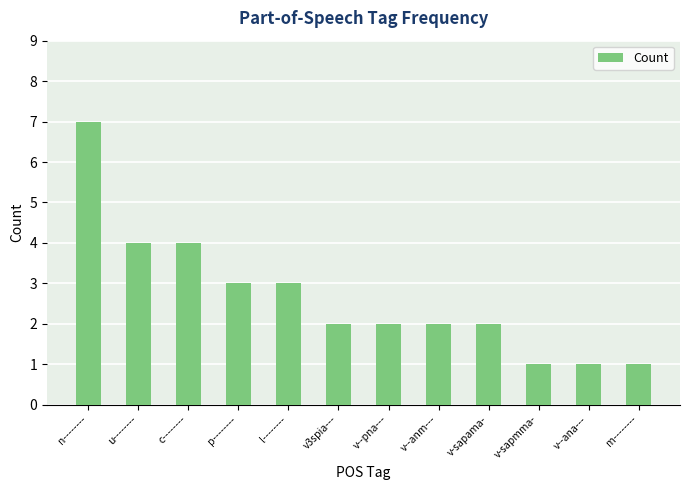

Are the bars horizontal?

No